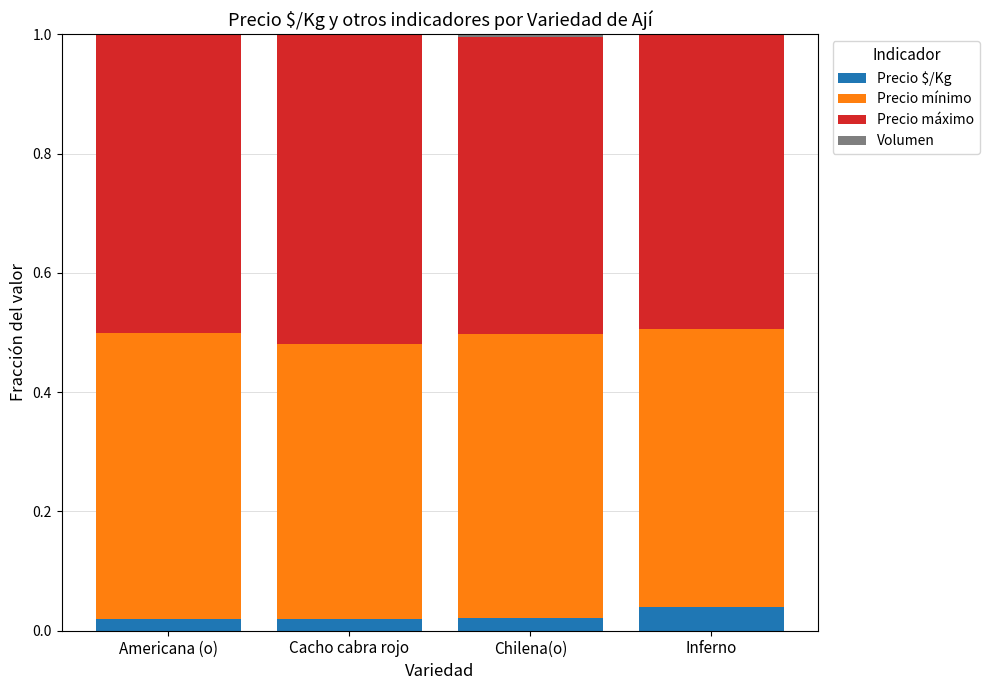

The Precio $/Kg series shows 0.0 at Inferno. True or false?

True